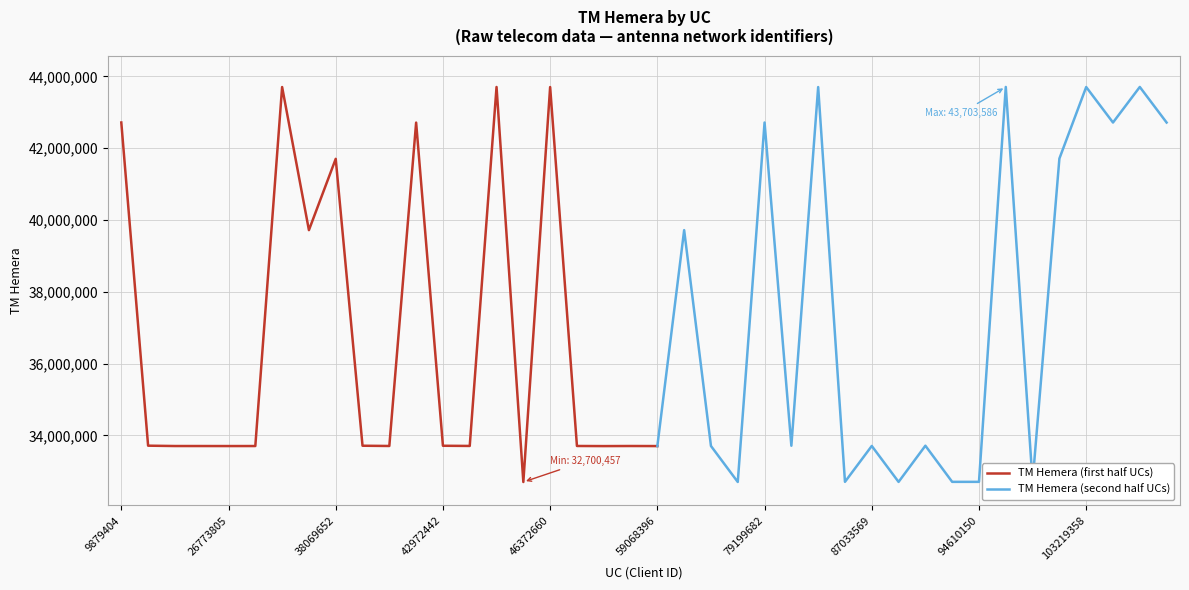

How many interior local valleys (lower than both neighbors) does the data have?

14